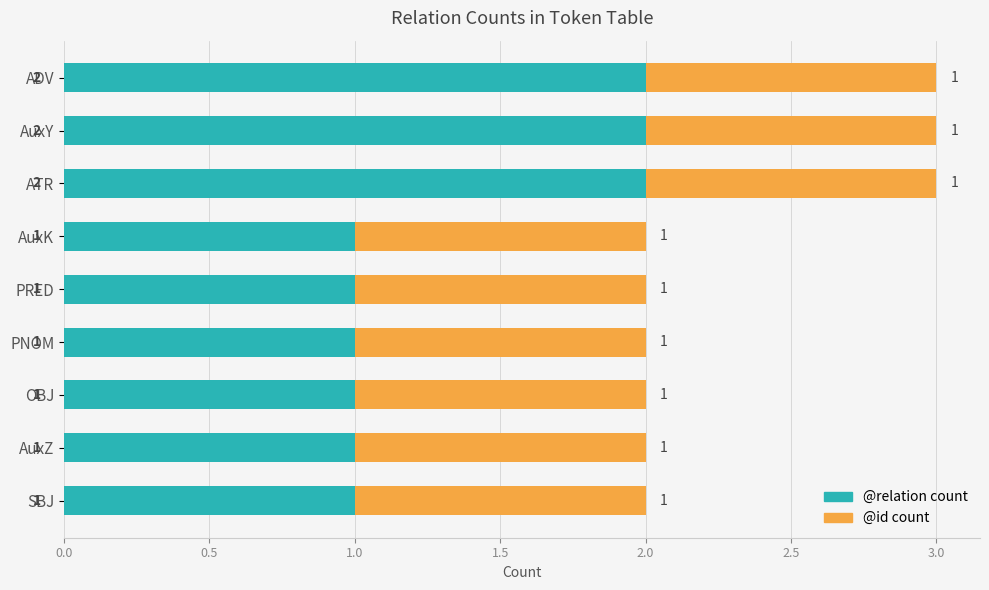

What is the total value across all series at ATR?

3